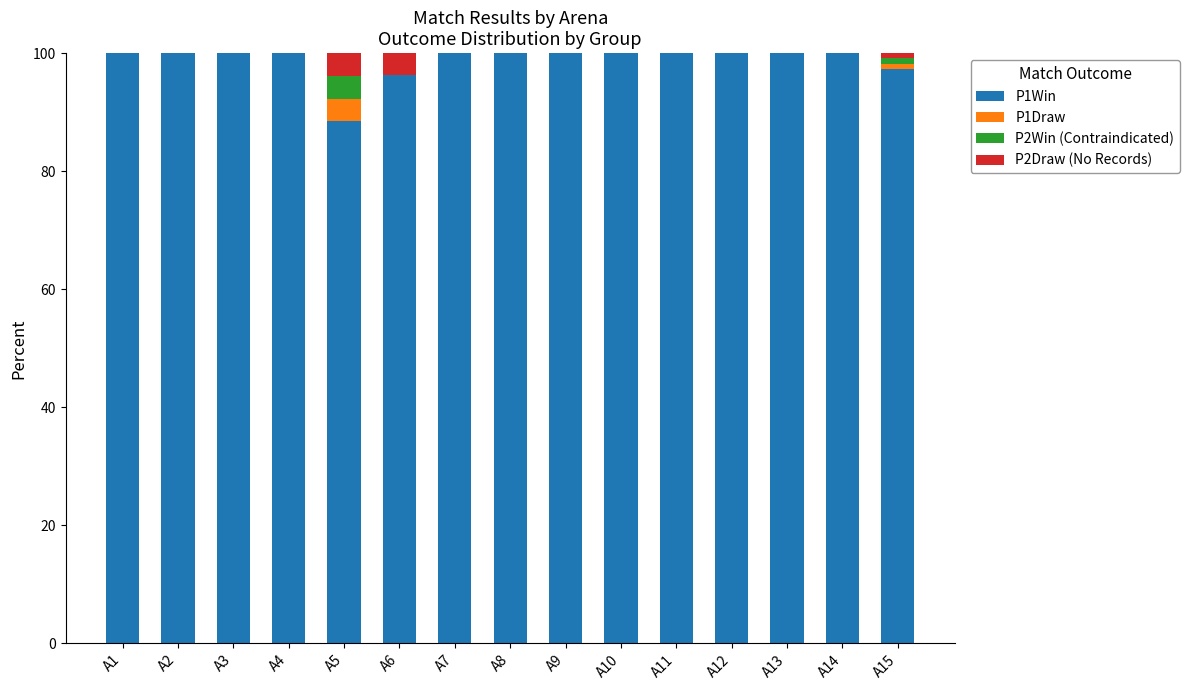

At which label is P1Win closest to 94?

A6